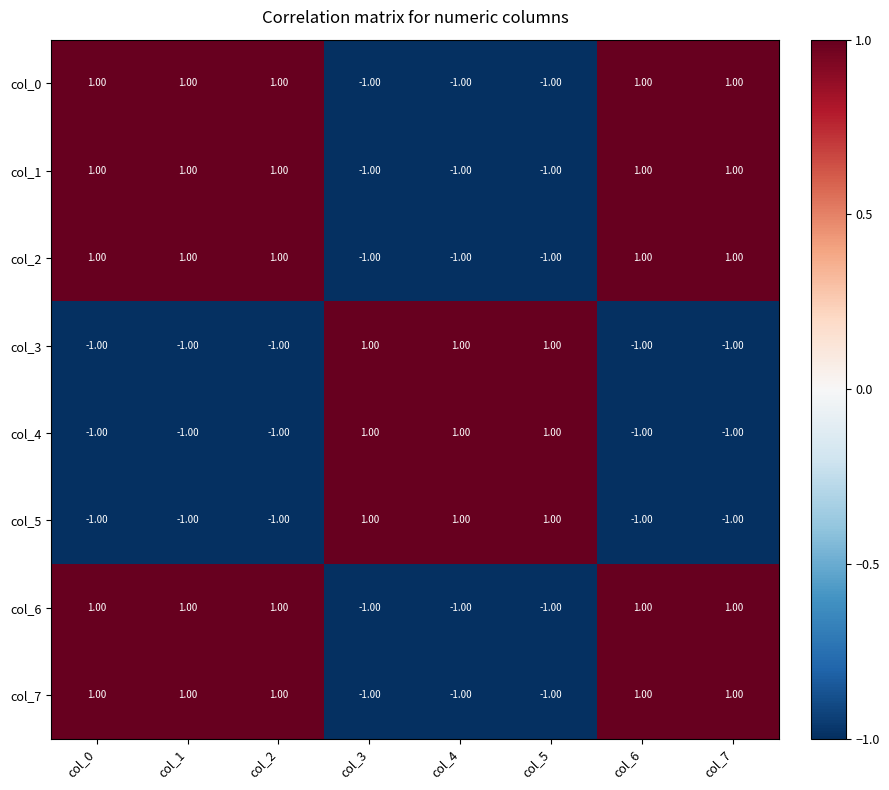

How many positive values does the col_5 series have?

3